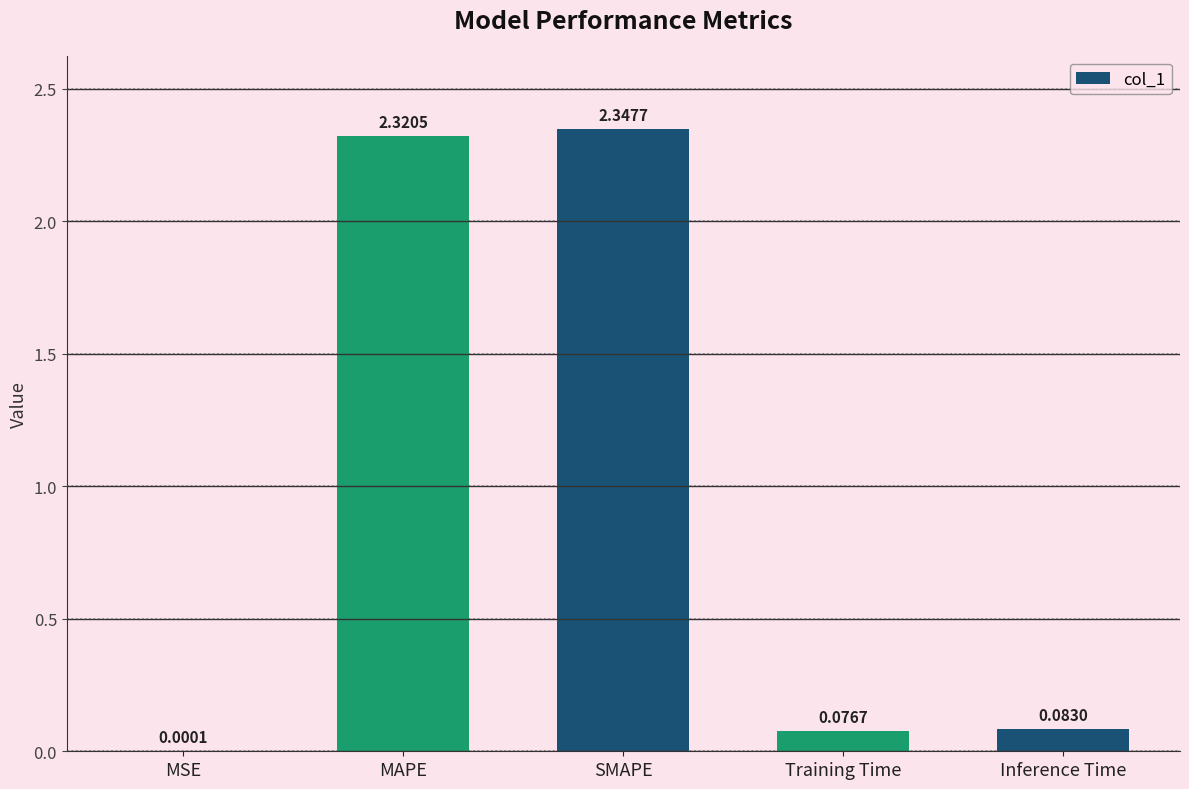

What is the change in value from MSE to MAPE?

+2.3